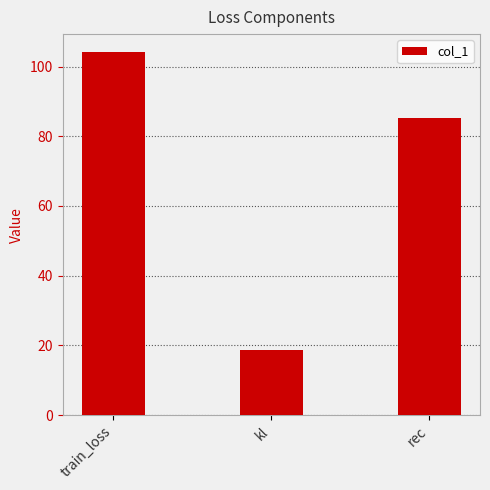

Reading left to right, list all the values displayed in this chart.

train_loss=104.1	kl=18.8	rec=85.3